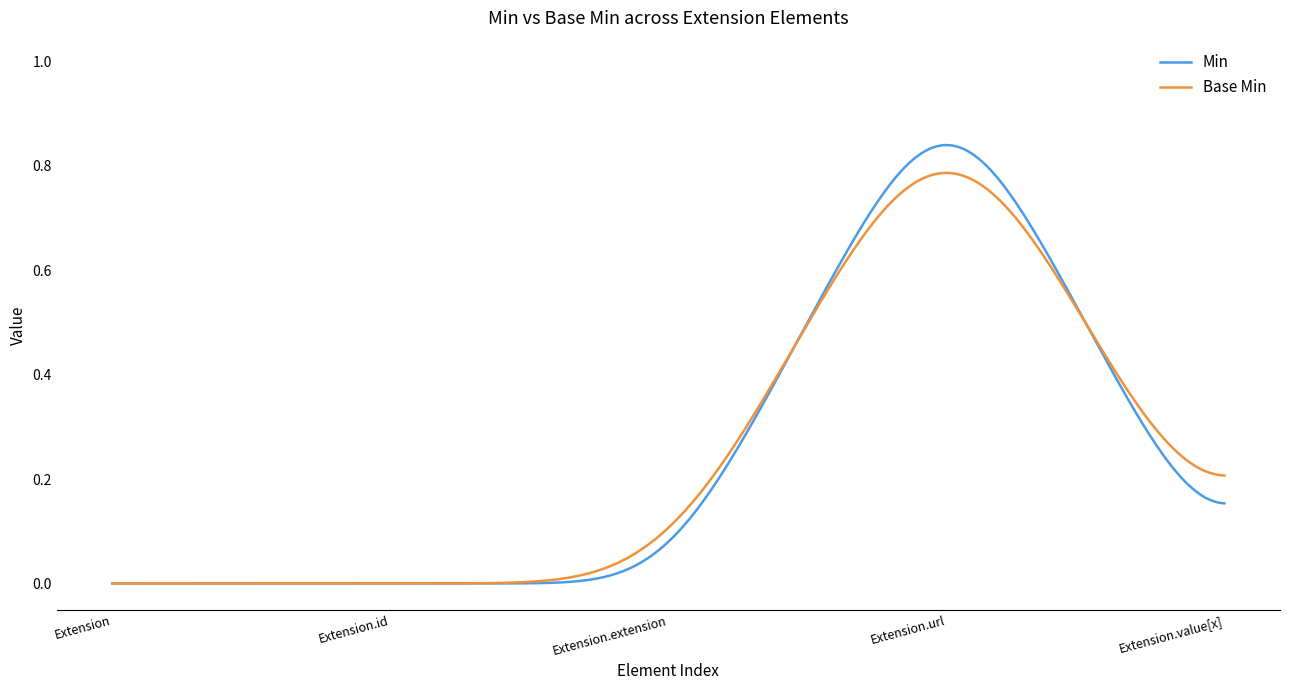

Rank the series by their maximum value, from lowest to highest.

Base Min, Min